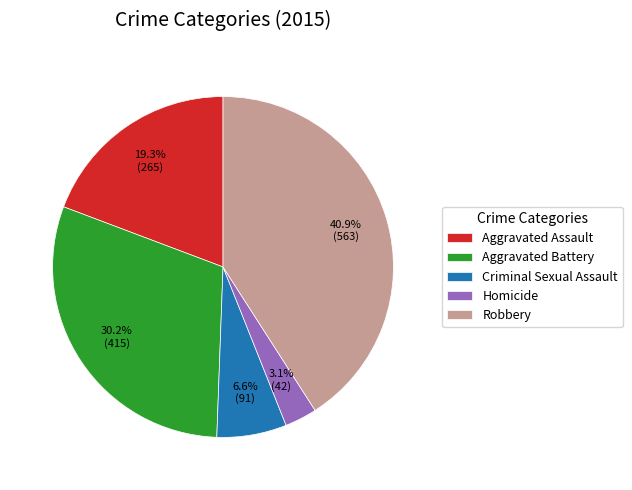

What is the smallest slice in the pie chart?

Homicide